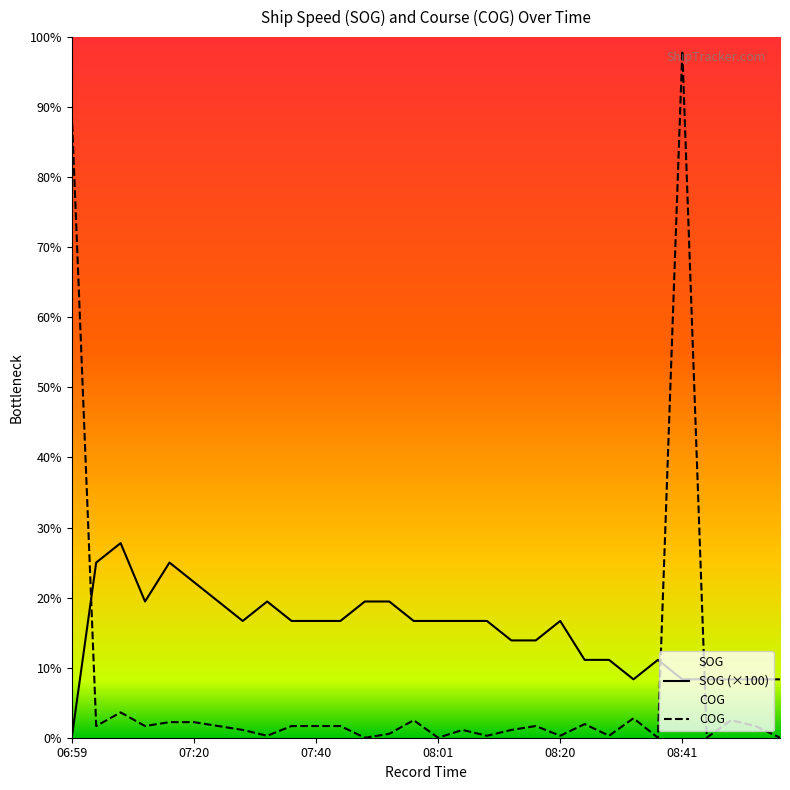

Reading right to left, transcribe all the data shown in this chart.

SOG: 08:58=30	08:54=30	08:50=30	08:45=30	08:41=30	08:37=40	08:34=30	08:28=40	08:25=40	08:20=60	08:17=50	08:11=50	08:08=60	08:03=60	08:01=60	07:56=60	07:53=70	07:49=70	07:44=60	07:40=60	07:36=60	07:32=70	07:28=60	07:21=70	07:20=80	07:15=90	07:11=70	07:07=100	07:03=90	06:59=0
COG: 08:58=0	08:54=6	08:50=9	08:45=0	08:41=353	08:37=0	08:34=10	08:28=1	08:25=7	08:20=1	08:17=6	08:11=4	08:08=1	08:03=4	08:01=0	07:56=9	07:53=2	07:49=0	07:44=6	07:40=6	07:36=6	07:32=1	07:28=4	07:21=6	07:20=8	07:15=8	07:11=6	07:07=13	07:03=6	06:59=321